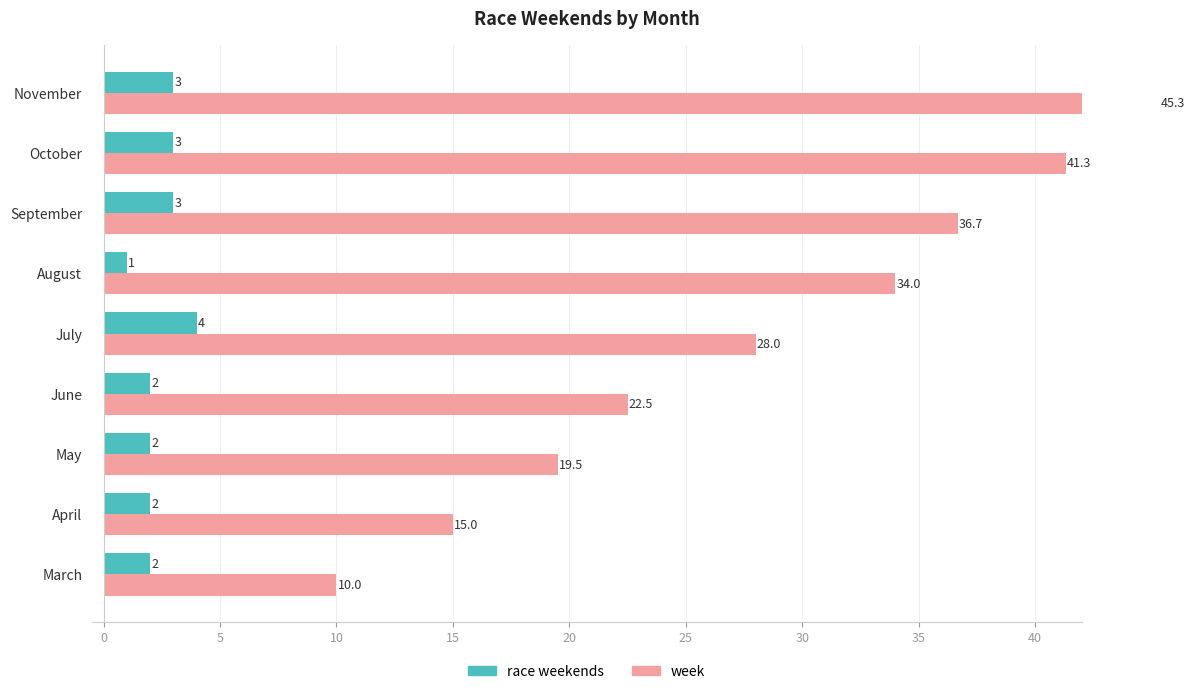

What is the sum of the race weekends values at October and July?

7.0